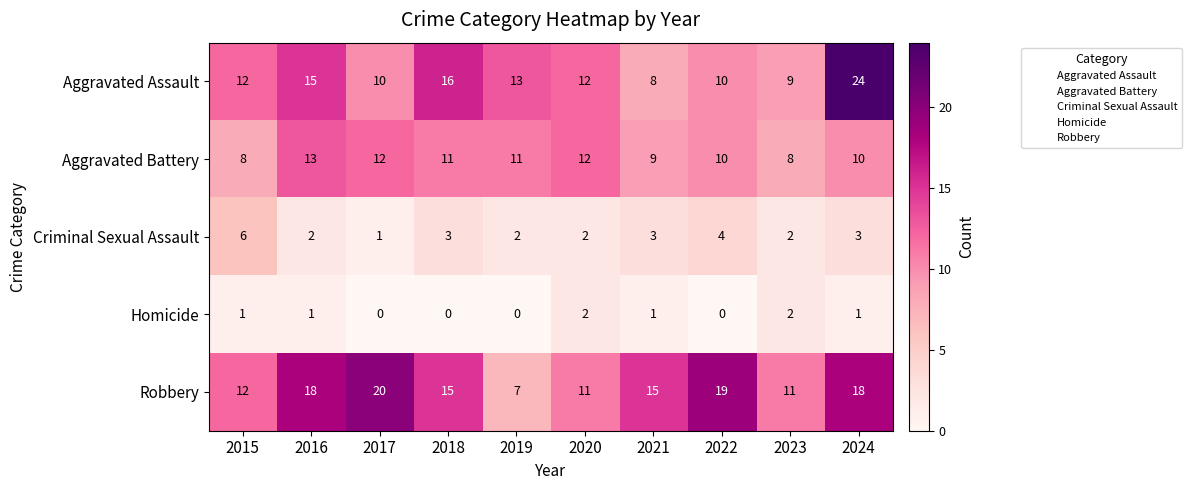

Between 2017 and 2019, which series saw the biggest shift?

Robbery